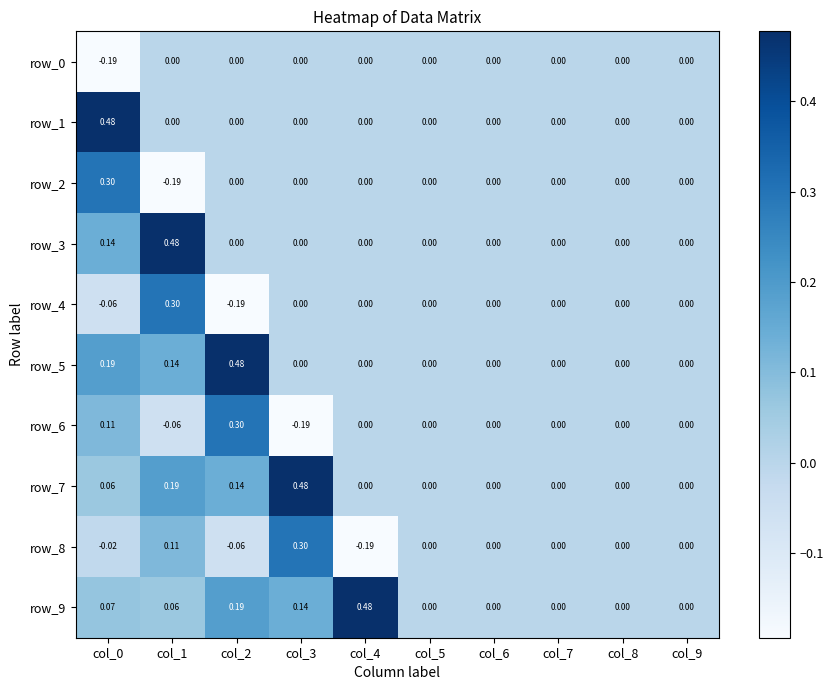

Is the value of row_9 at col_8 greater than the value of row_6 at col_1?

Yes